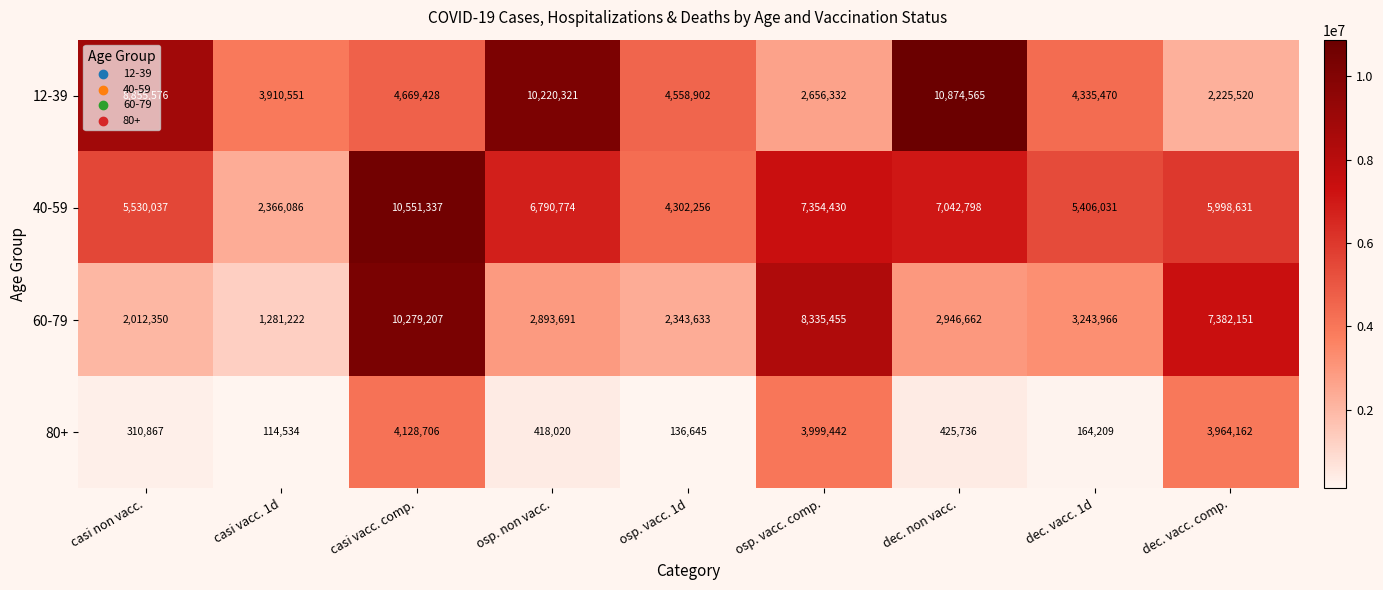

Which series has the widest spread of values?

60-79